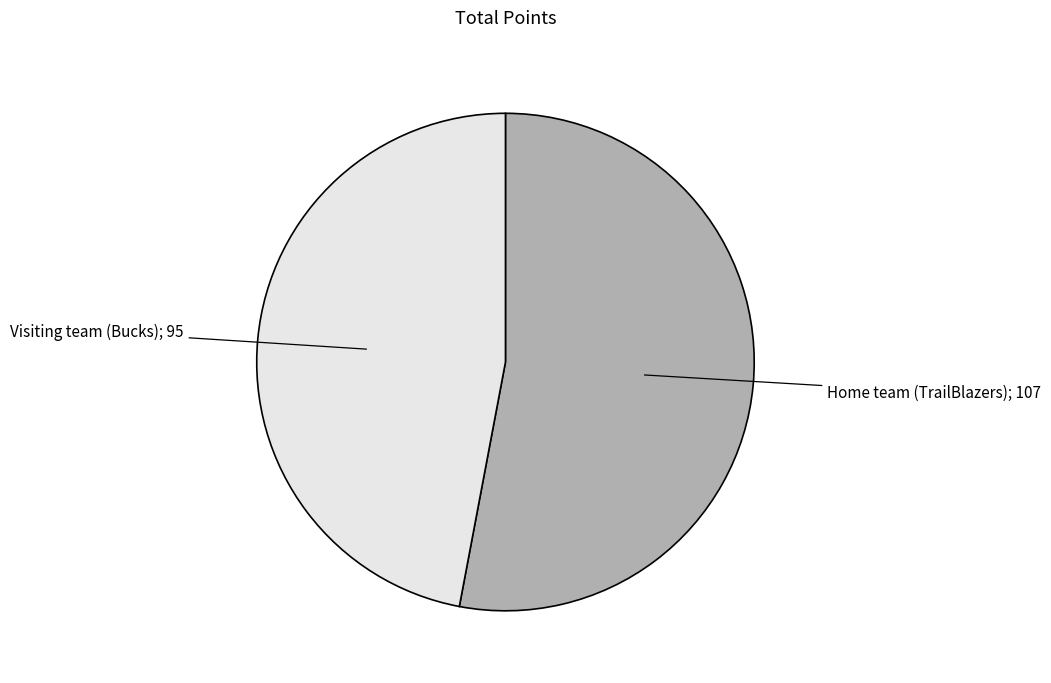

How many slices are in this pie chart?

2